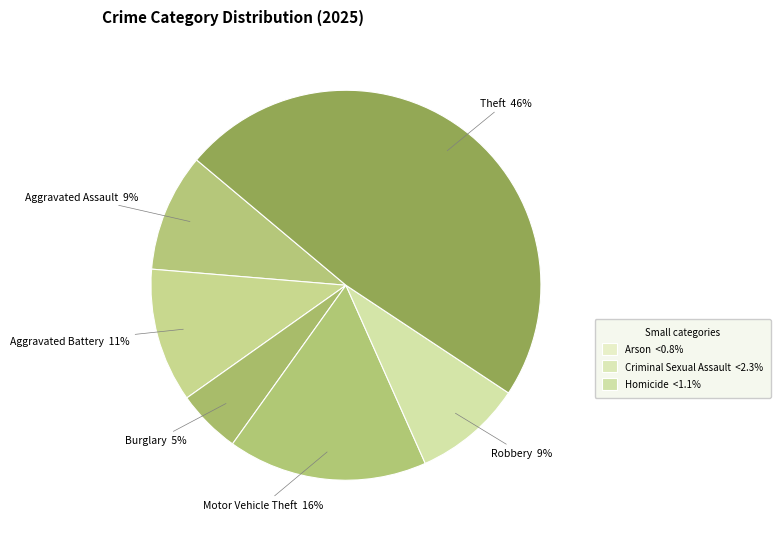

Combined, what portion of the pie is Homicide and Theft?

47.3%